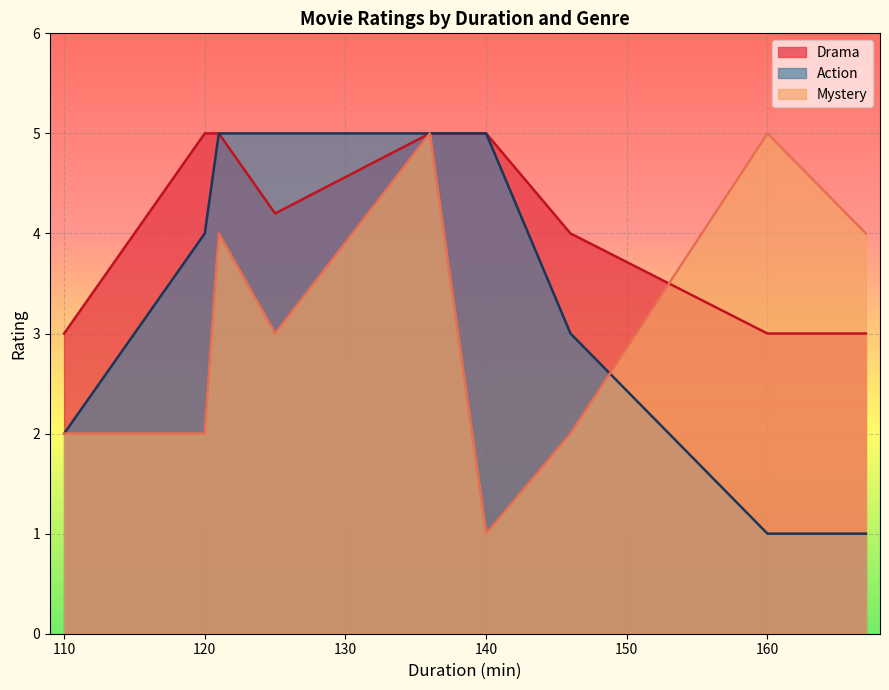

The value of Drama at 110 is 4.0. True or false?

False